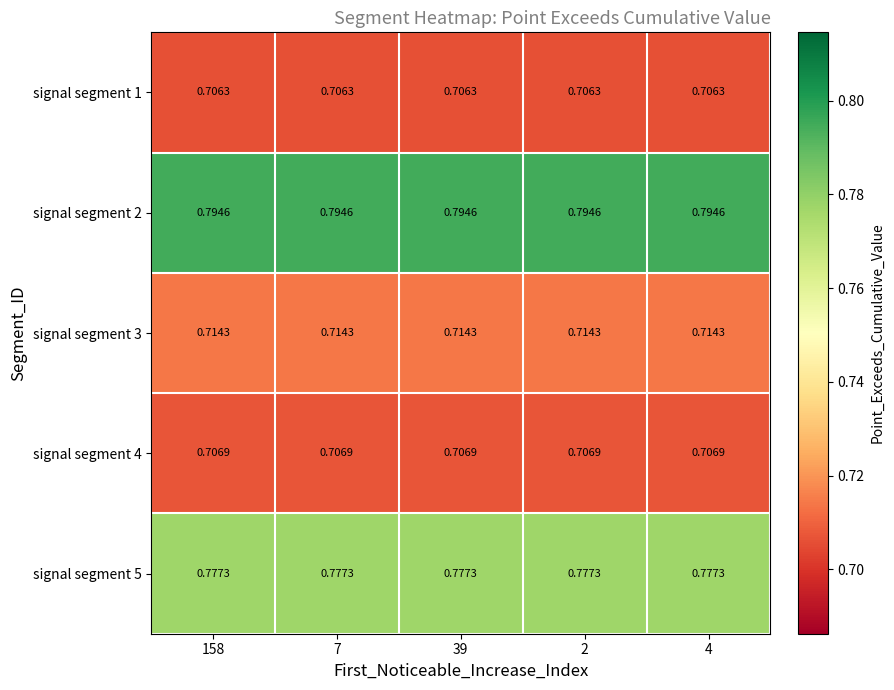

Is the value of signal segment 3 at 2 greater than the value of signal segment 5 at 7?

No